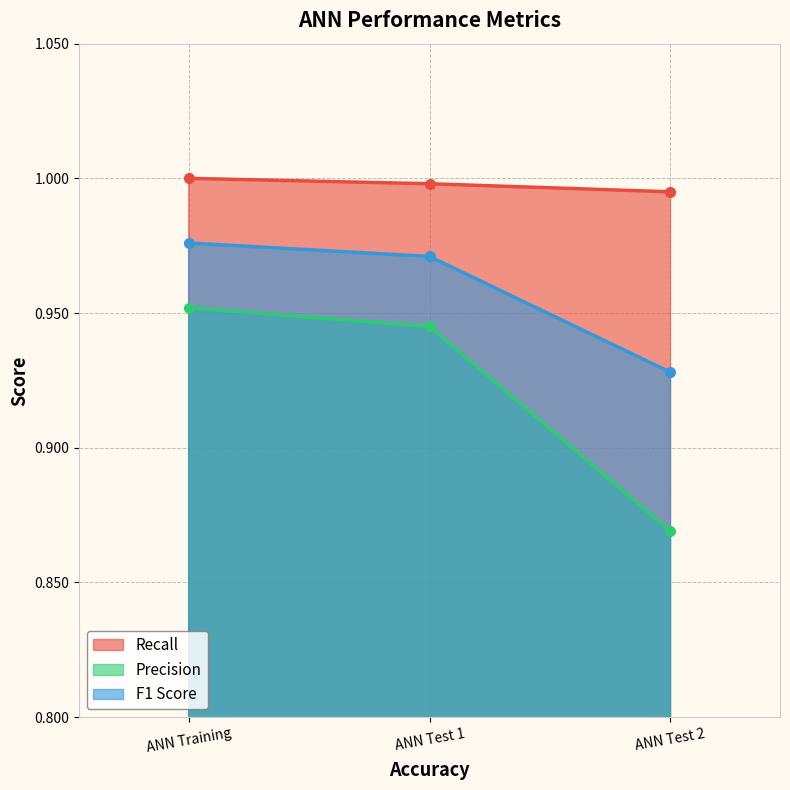

What is the highest value of the Recall series?

1.0